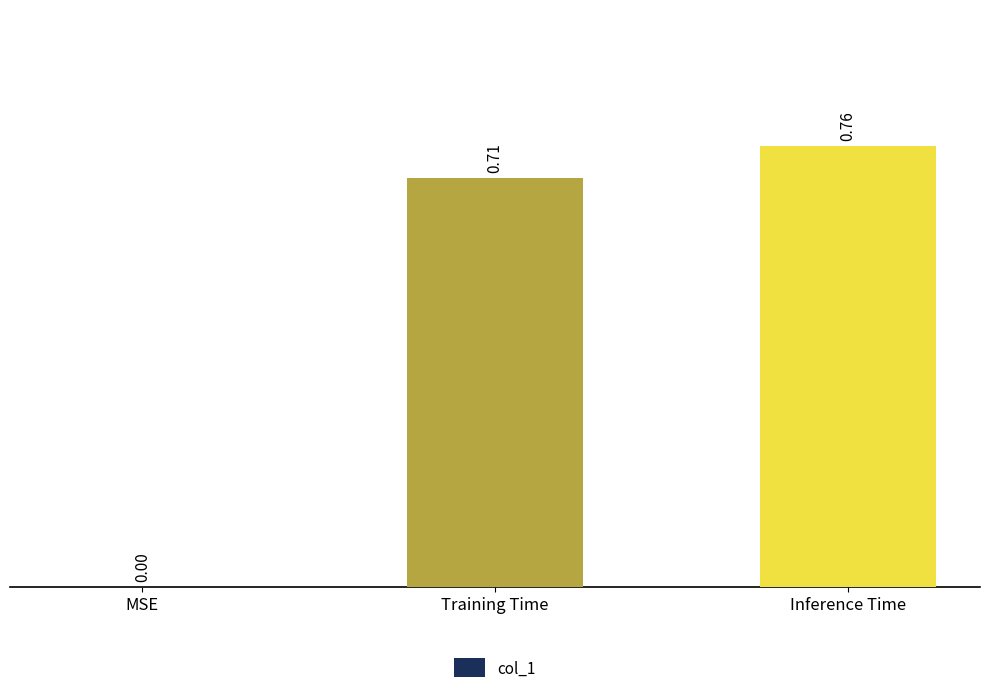

Between MSE and Training Time, which is larger?

Training Time